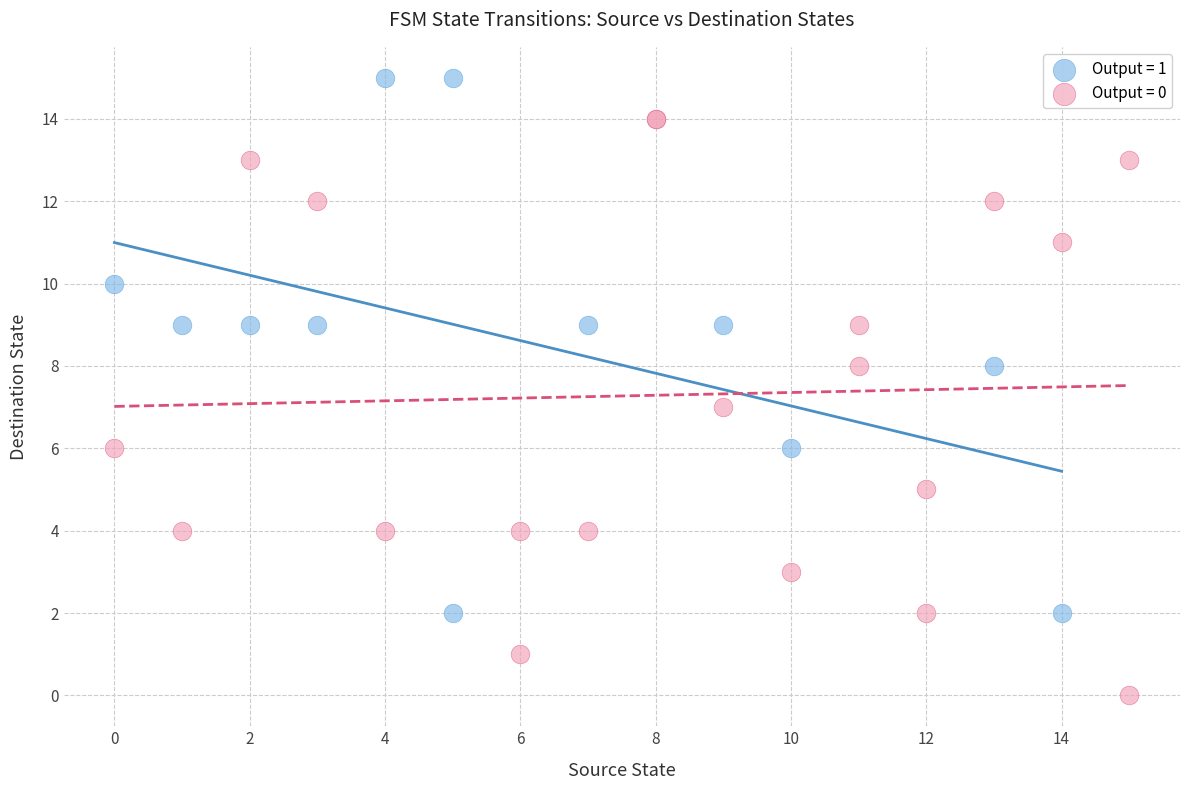

Which series reaches the minimum Y coordinate?

Output = 0